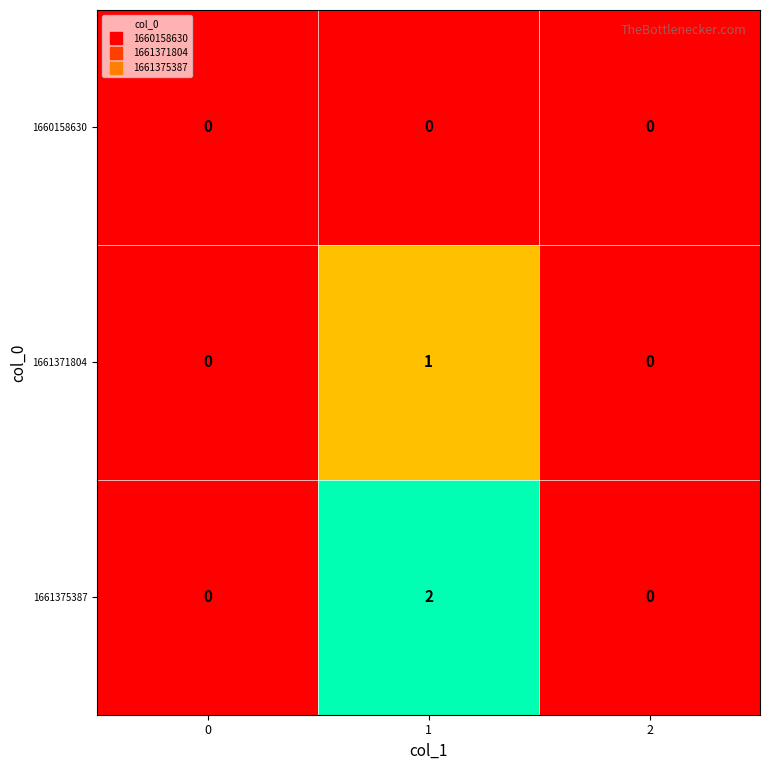

Reading left to right, list all the values displayed in this chart.

1660158630: 0	0	0
1661371804: 0	1	0
1661375387: 0	2	0